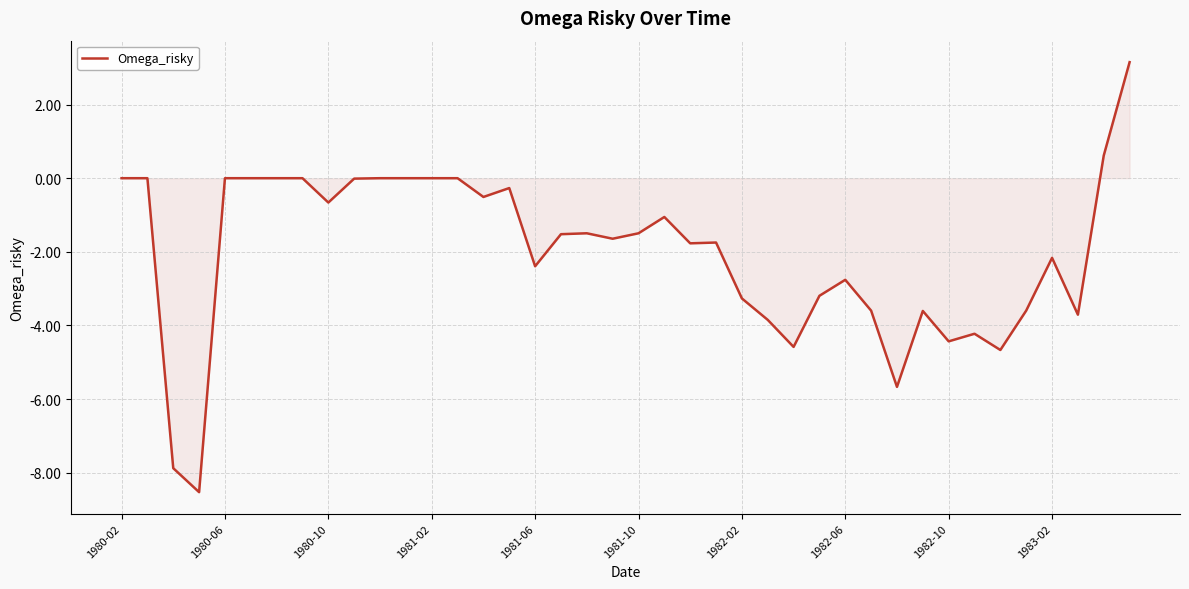

What is the difference between the maximum and minimum values?

11.7